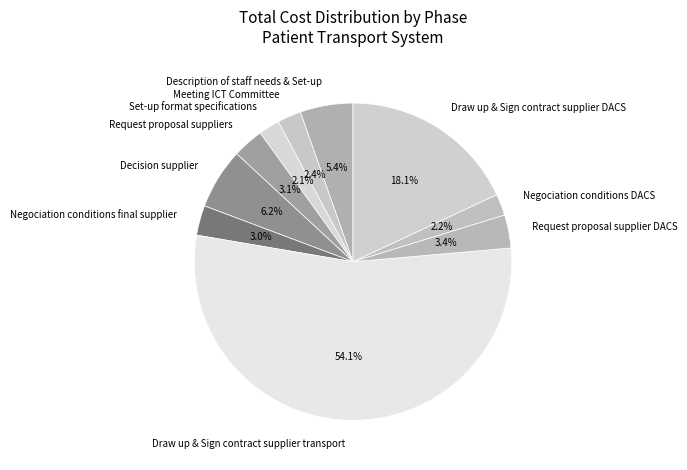

How many slices are in this pie chart?

10